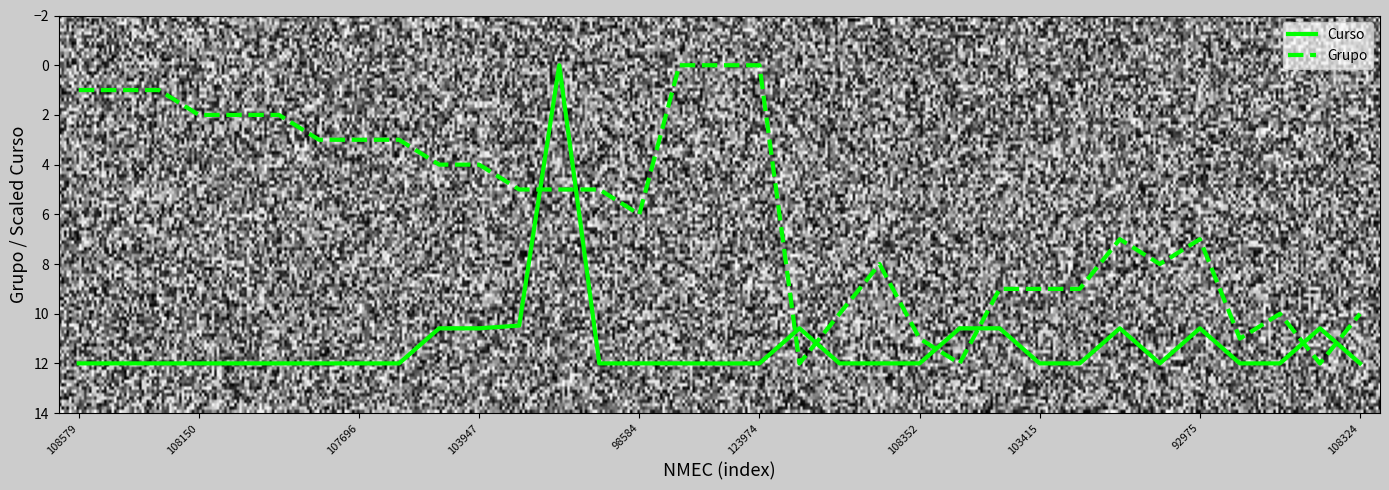

Rank the series by their average value, from lowest to highest.

Grupo, Curso